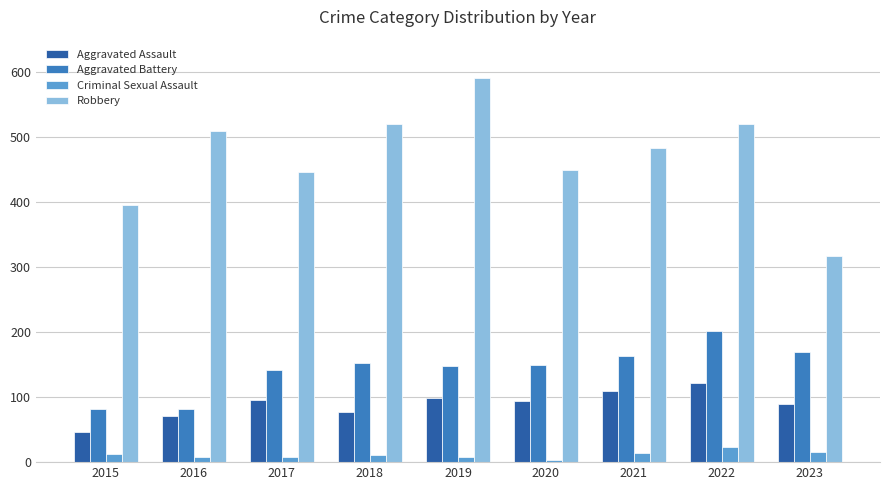

What is the total value across all series at 2017?

691